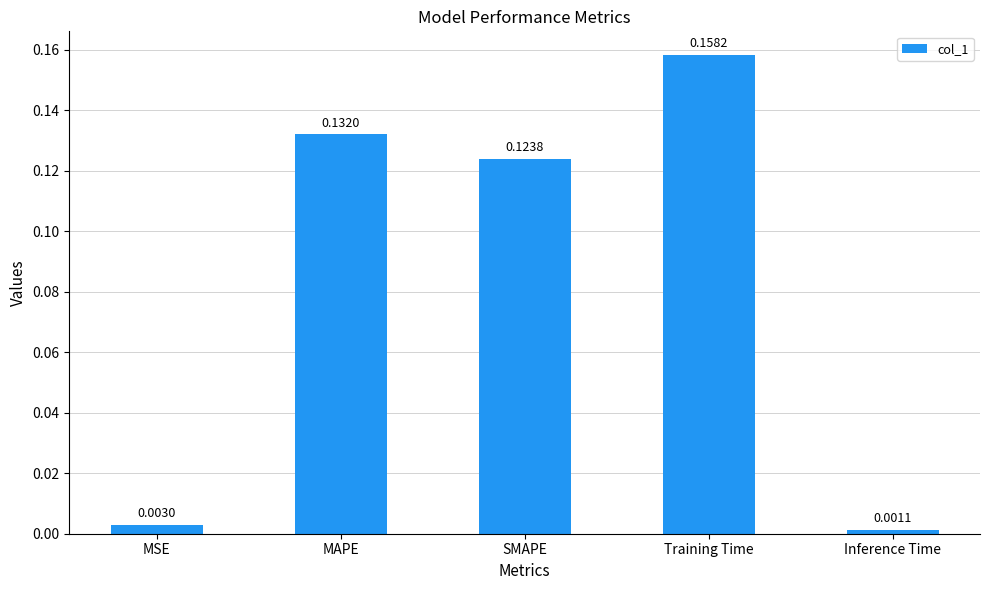

Which has a higher value, SMAPE or MAPE?

MAPE